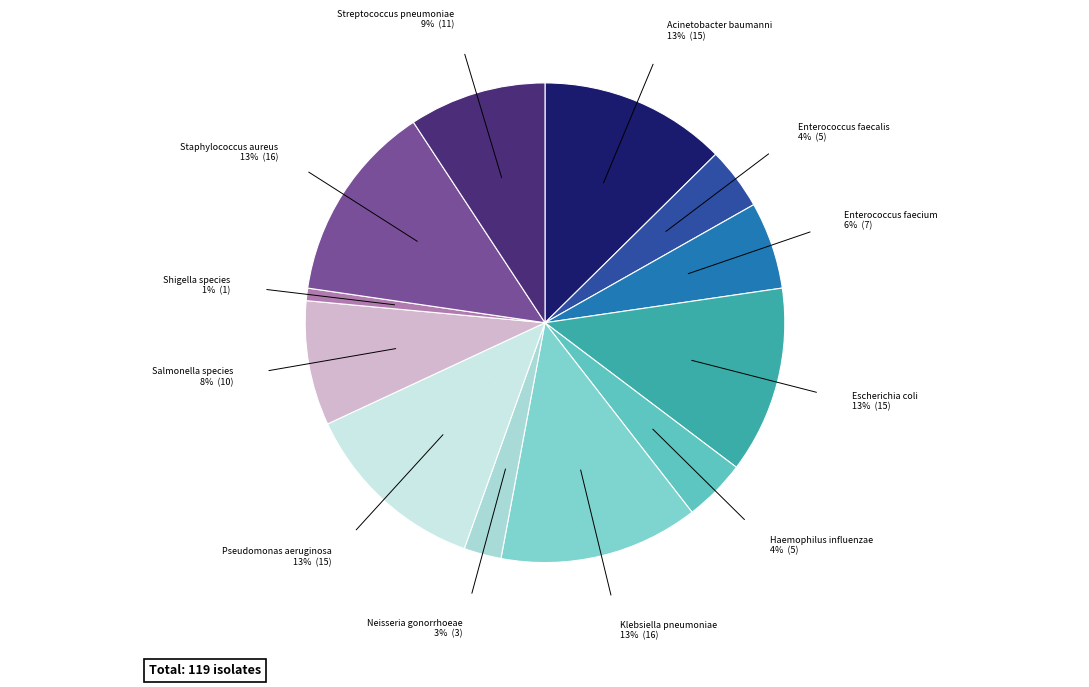

Is there a majority slice in this chart?

No